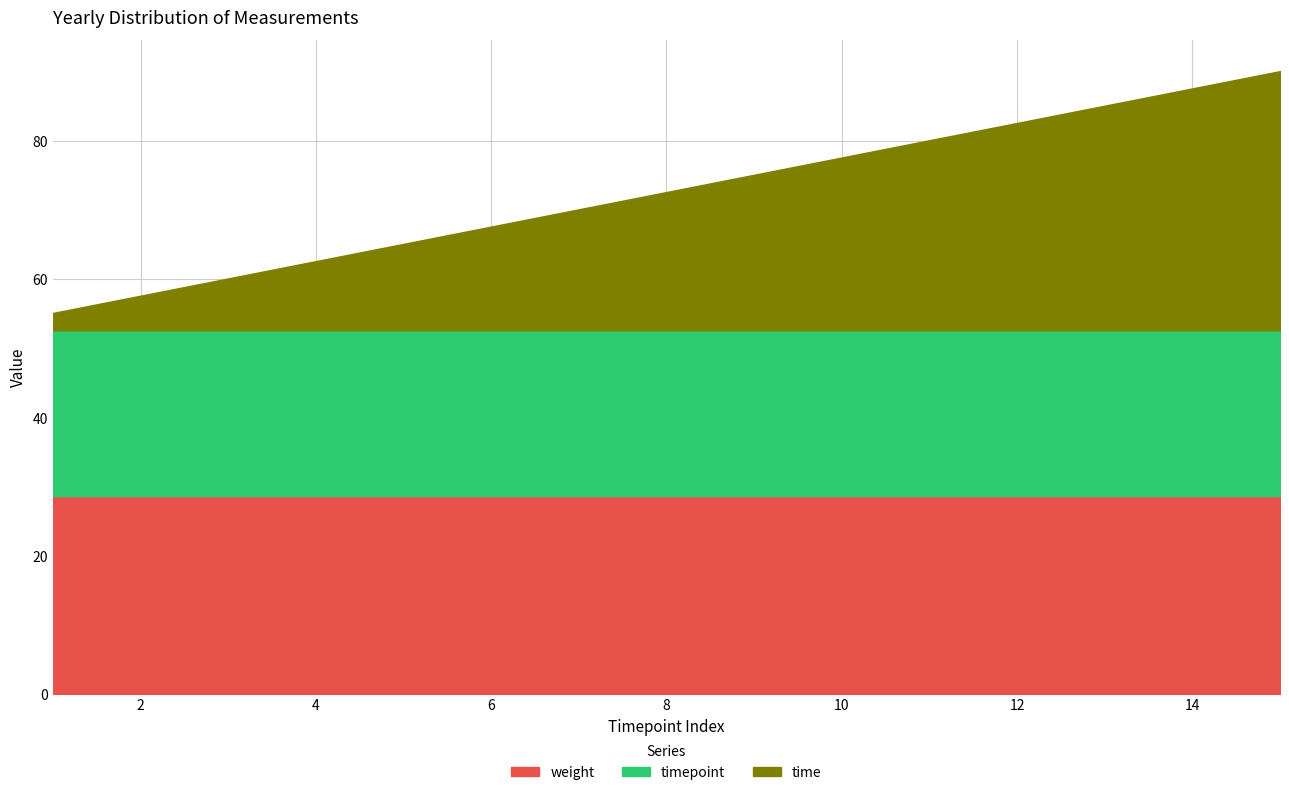

The weight series shows 28.6 at 10. True or false?

True